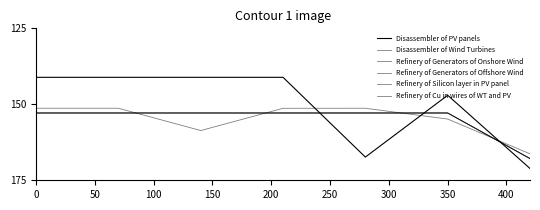

List the series in order of their peak value, highest first.

Disassembler of PV panels, Refinery of Silicon layer in PV panel, Refinery of Cu in wires of WT and PV, Refinery of Generators of Onshore Wind, Refinery of Generators of Offshore Wind, Disassembler of Wind Turbines